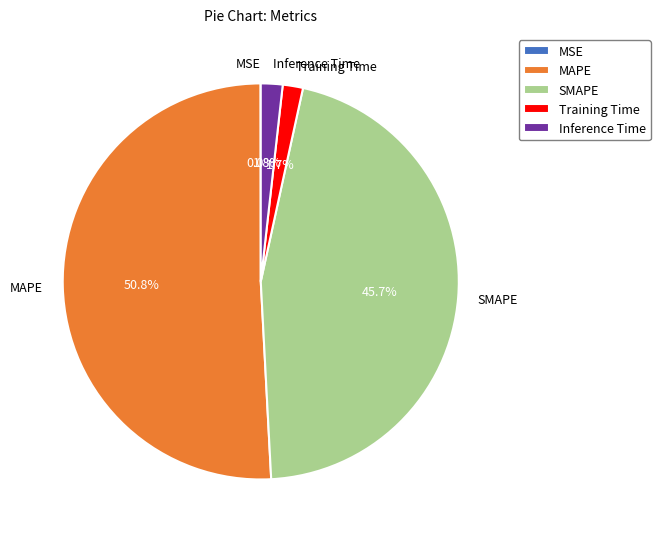

What percentage is the SMAPE slice, to the nearest percent?

46%